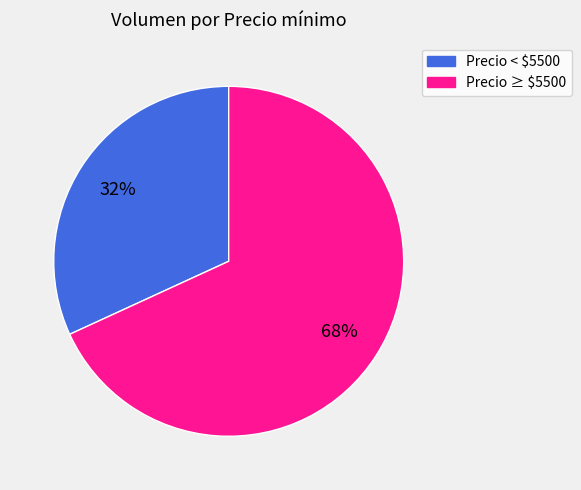

To the nearest percent, what is the average slice percentage?

50%